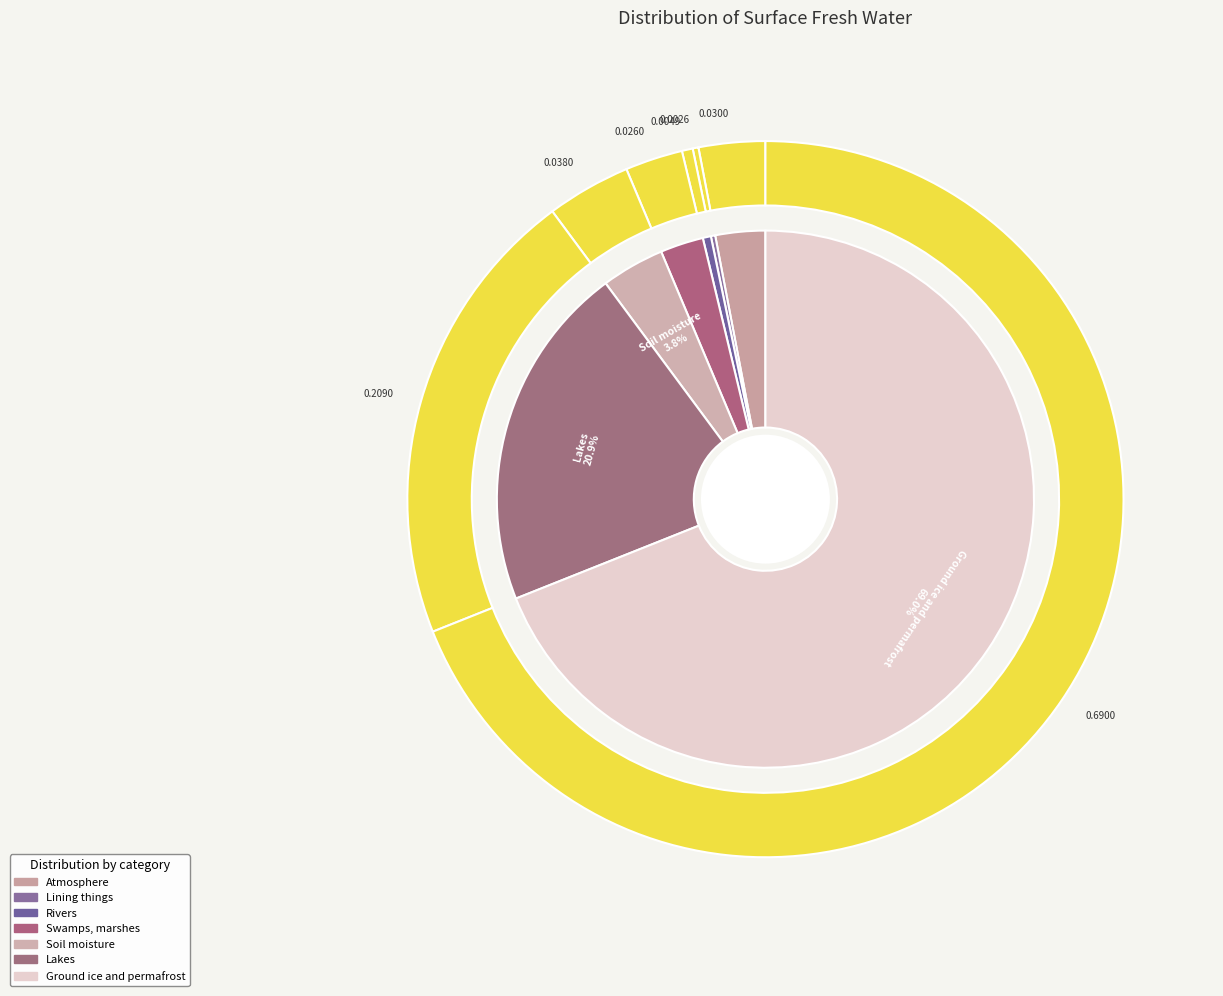

To the nearest percent, what is the difference between the Atmosphere and Lining things slice percentages?

3%